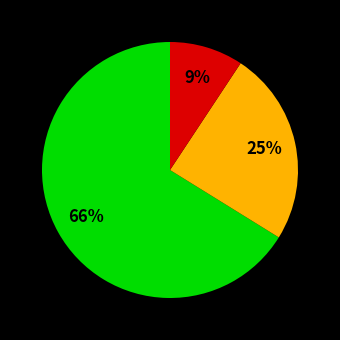

To the nearest percent, what is the difference between the largest and smallest slice percentages?

57%